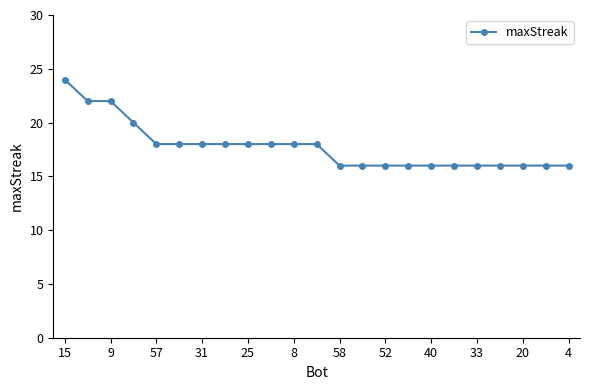

What is the average value?

18